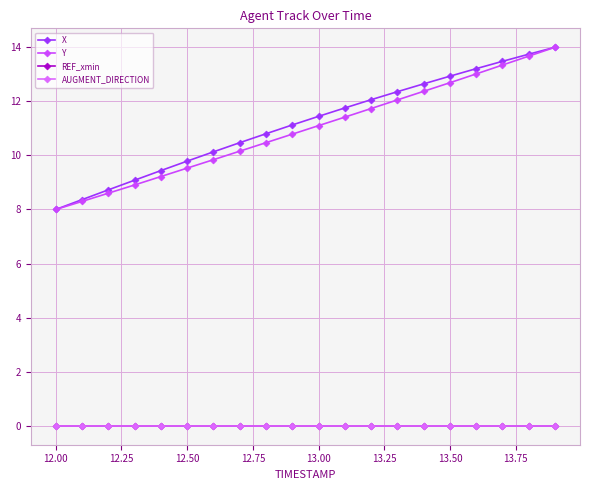

Does the chart have visible grid lines?

Yes